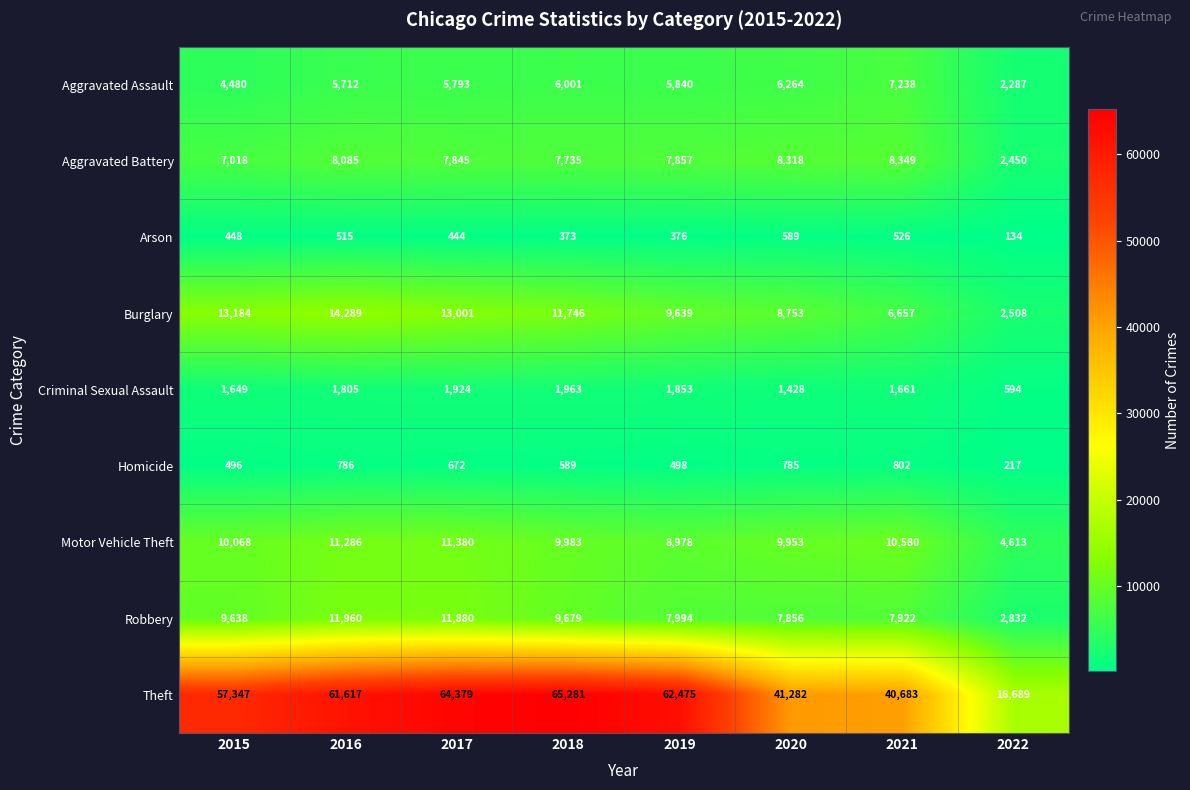

What is the average value of the Criminal Sexual Assault series?

1610